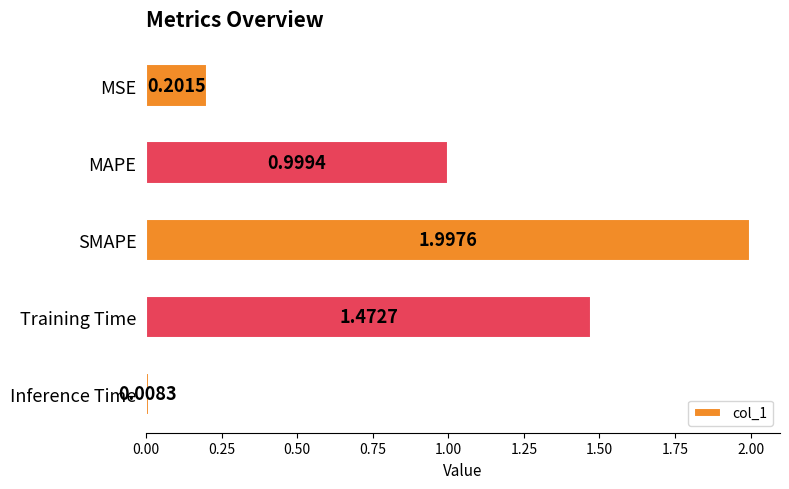

Are the bars grouped side by side (vs. stacked)?

No